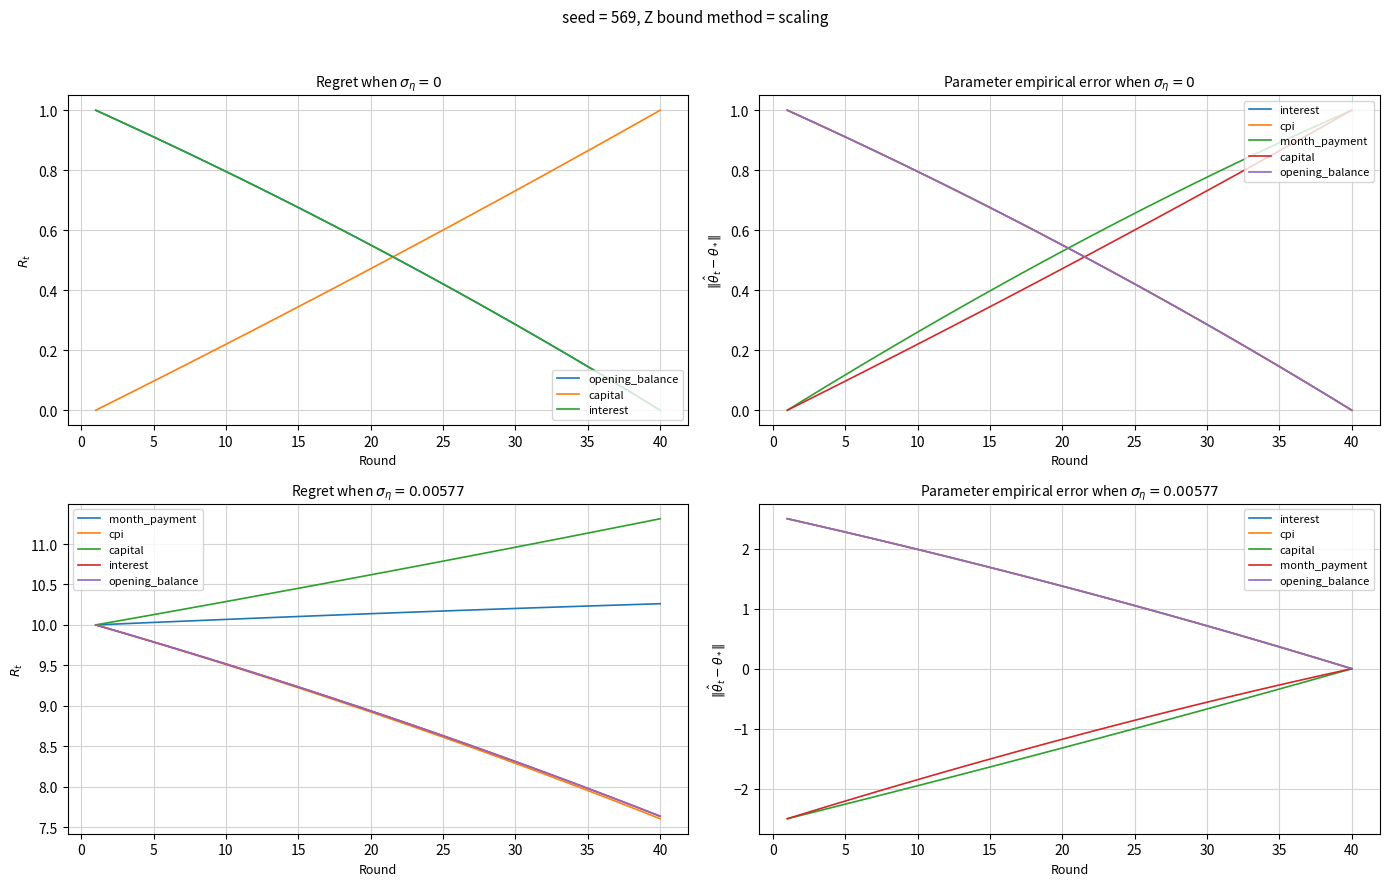

What is the minimum value shown in the chart?

-2.5